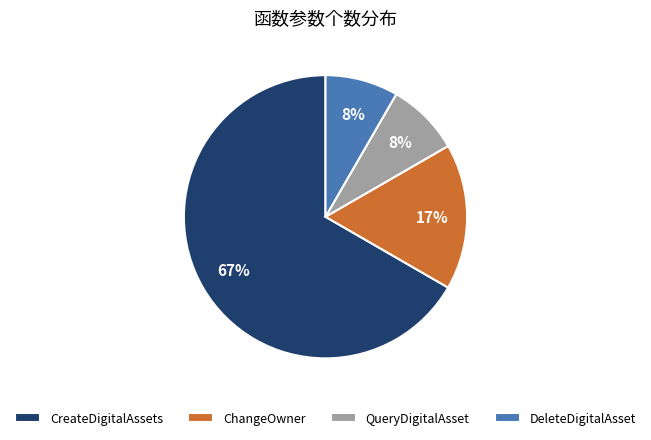

Approximately how many times larger is the value at QueryDigitalAsset compared to ChangeOwner?

0.5